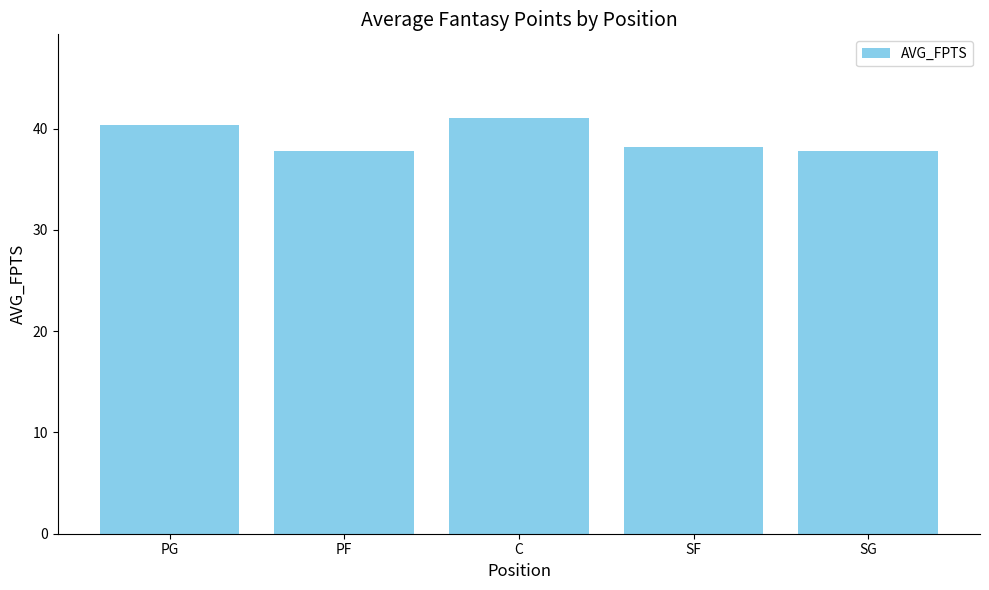

Reading left to right, transcribe all the data shown in this chart.

40.4	37.8	41.1	38.2	37.8